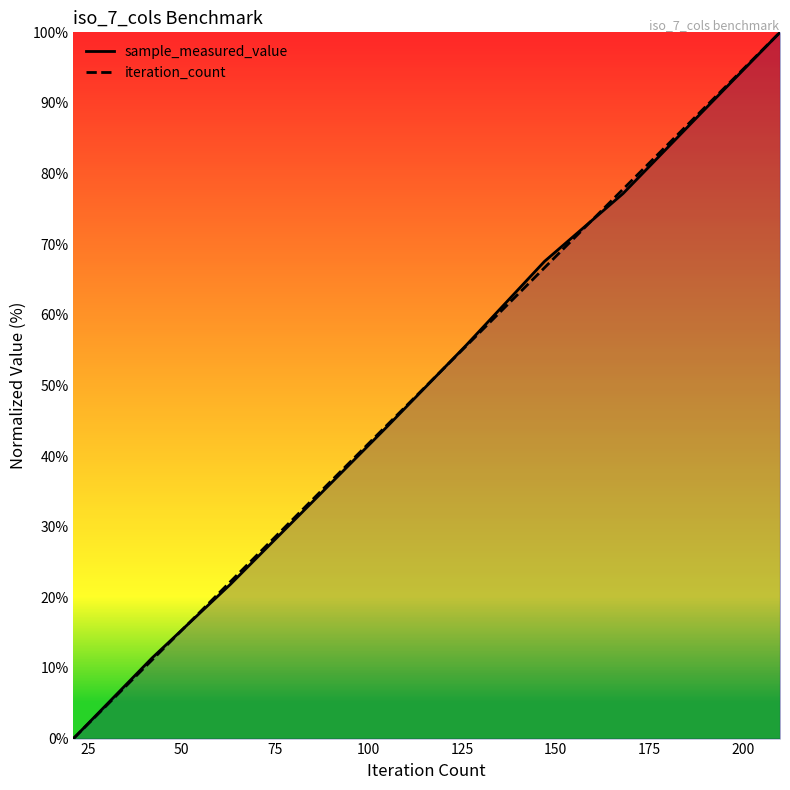

What is the greatest value displayed?

100.0